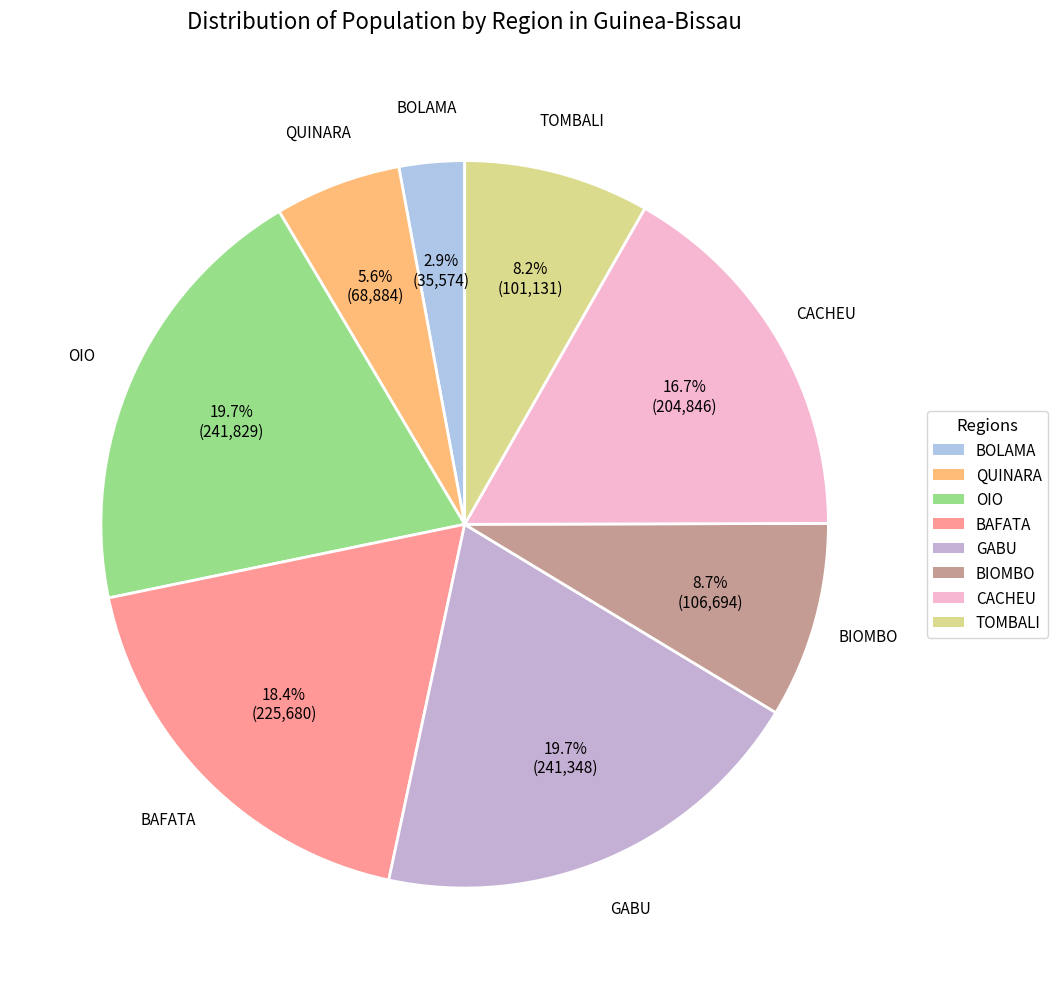

Is it true that BAFATA is 18% of the pie?

True